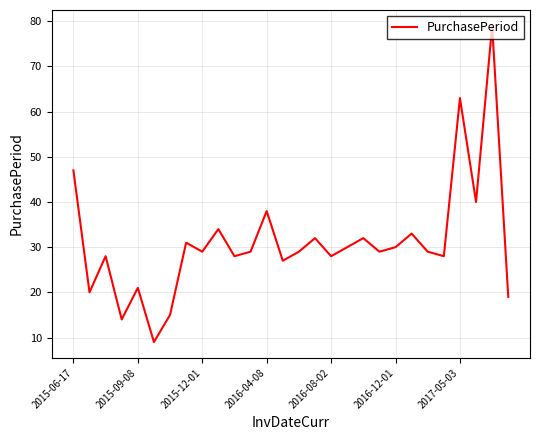

What is the difference between the maximum and minimum values?

70